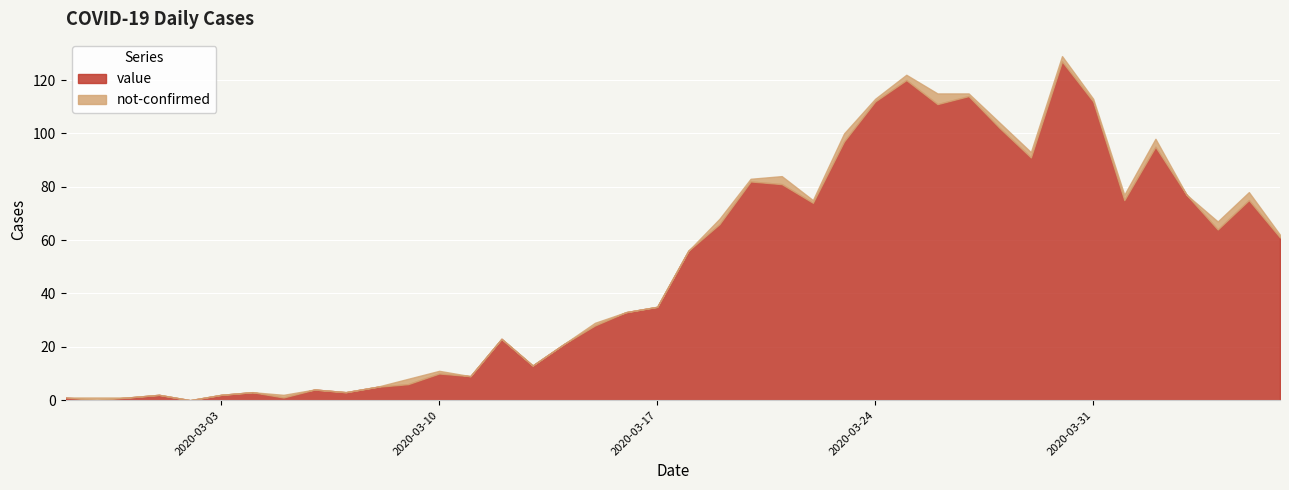

Reading left to right, transcribe all the data shown in this chart.

value: 2020-02-27=1	2020-02-28=0	2020-02-29=1	2020-03-01=2	2020-03-02=0	2020-03-03=2	2020-03-04=3	2020-03-05=1	2020-03-06=4	2020-03-07=3	2020-03-08=5	2020-03-09=6	2020-03-10=10	2020-03-11=9	2020-03-12=23	2020-03-13=13	2020-03-14=21	2020-03-15=28	2020-03-16=33	2020-03-17=35	2020-03-18=56	2020-03-19=66	2020-03-20=82	2020-03-21=81	2020-03-22=74	2020-03-23=97	2020-03-24=112	2020-03-25=120	2020-03-26=111	2020-03-27=114	2020-03-28=102	2020-03-29=91	2020-03-30=127	2020-03-31=112	2020-04-01=75	2020-04-02=95	2020-04-03=77	2020-04-04=64	2020-04-05=75	2020-04-06=61
not-confirmed: 2020-02-27=0	2020-02-28=1	2020-02-29=0	2020-03-01=0	2020-03-02=0	2020-03-03=0	2020-03-04=0	2020-03-05=1	2020-03-06=0	2020-03-07=0	2020-03-08=0	2020-03-09=2	2020-03-10=1	2020-03-11=0	2020-03-12=0	2020-03-13=0	2020-03-14=0	2020-03-15=1	2020-03-16=0	2020-03-17=0	2020-03-18=0	2020-03-19=2	2020-03-20=1	2020-03-21=3	2020-03-22=1	2020-03-23=3	2020-03-24=1	2020-03-25=2	2020-03-26=4	2020-03-27=1	2020-03-28=2	2020-03-29=2	2020-03-30=2	2020-03-31=1	2020-04-01=2	2020-04-02=3	2020-04-03=0	2020-04-04=3	2020-04-05=3	2020-04-06=1